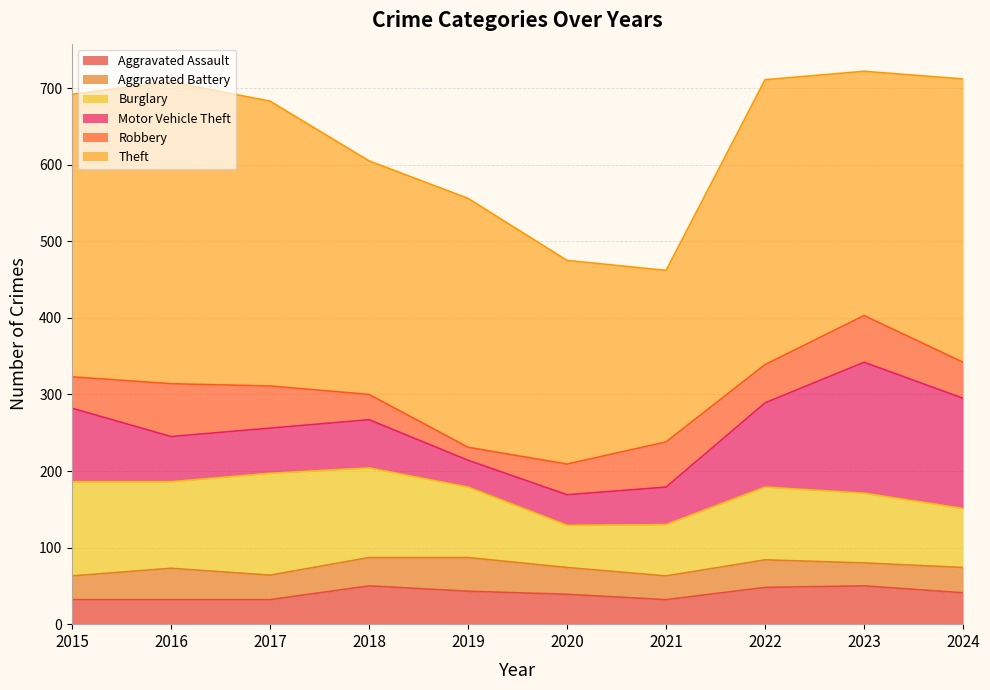

Is the value of Theft at 2022 greater than the value of Burglary at 2017?

Yes